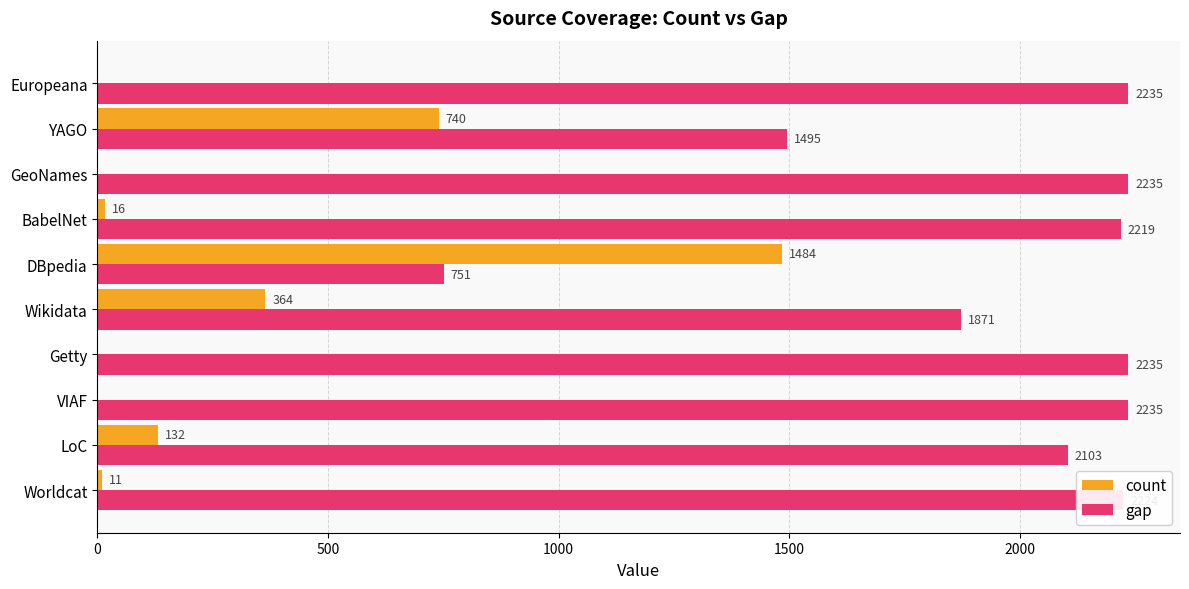

What is the total value across all series at BabelNet?

2235